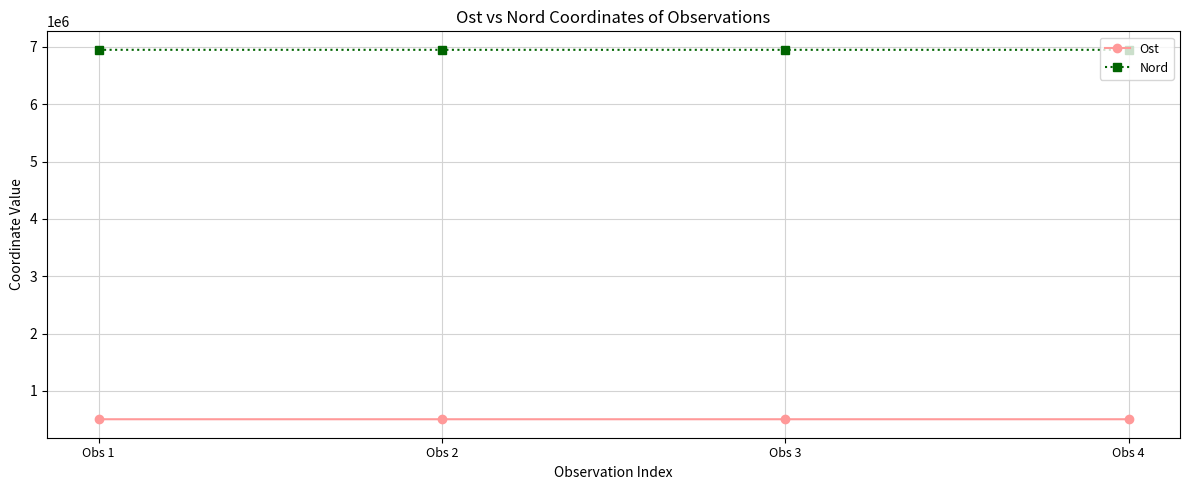

How many Nord values are between 6946859 and 6946996?

4